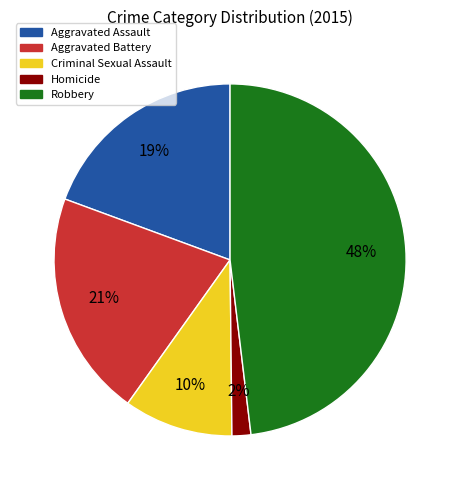

Between Robbery and Criminal Sexual Assault, which is larger?

Robbery